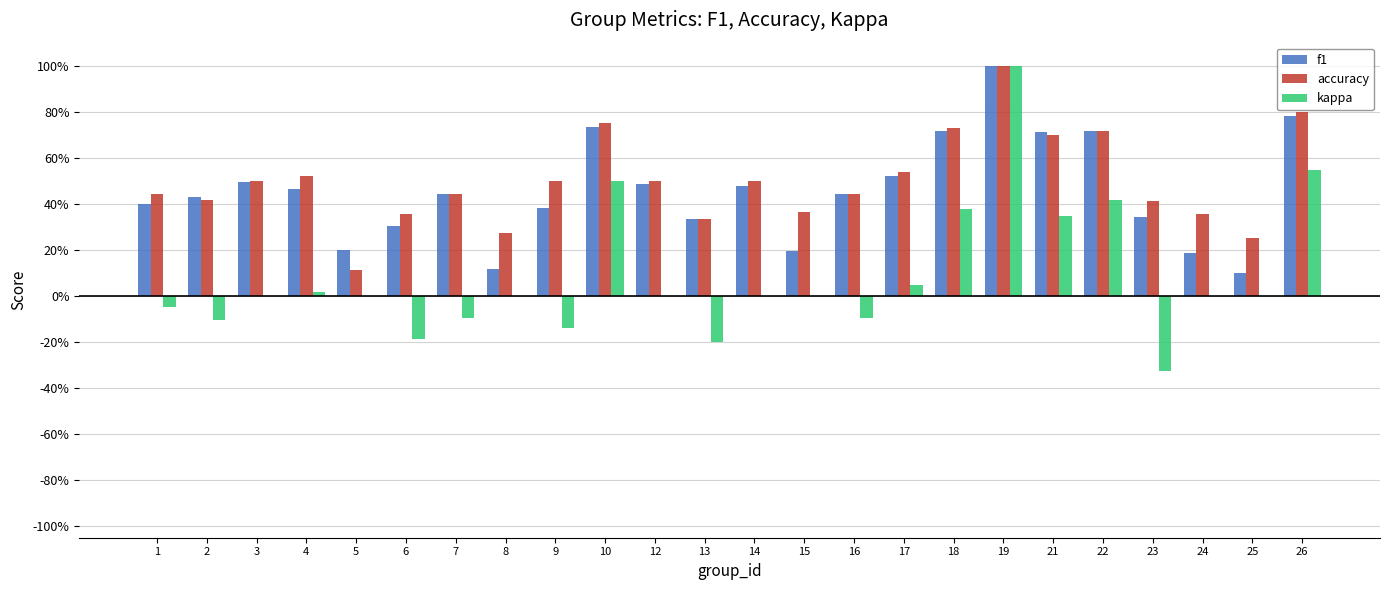

Are the bars horizontal?

No